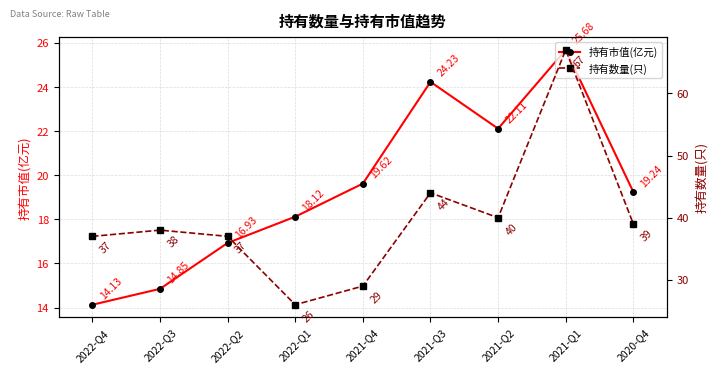

How many lines are shown in the chart?

2